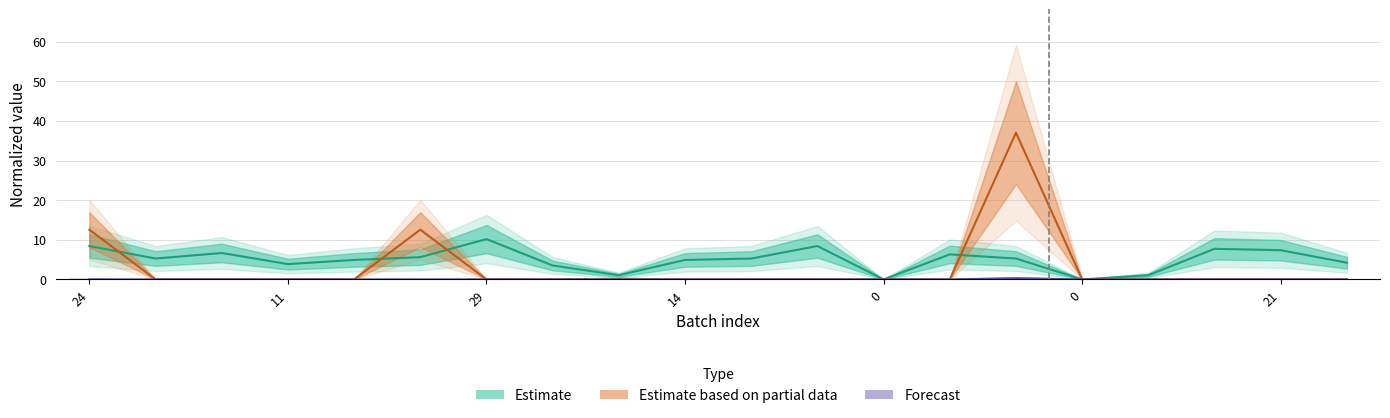

What is the sum of all Normalized rainfall class values?

62.1